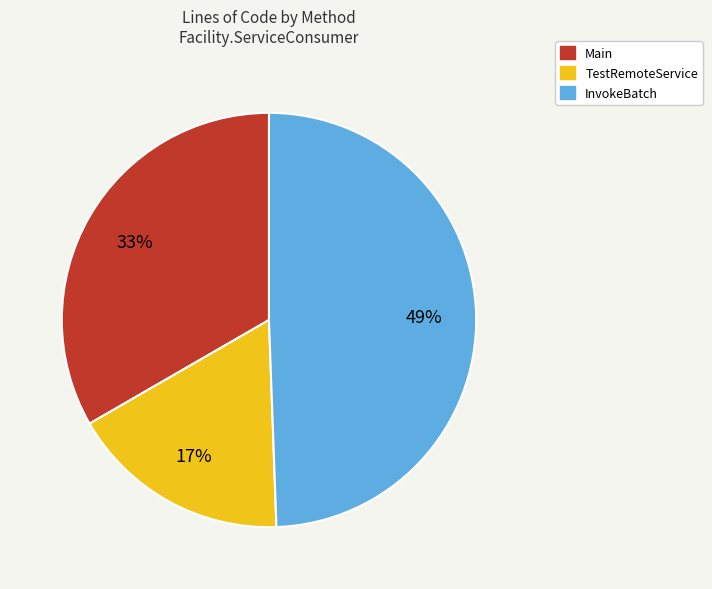

What is the ratio of the value at TestRemoteService to the value at Main?

0.5